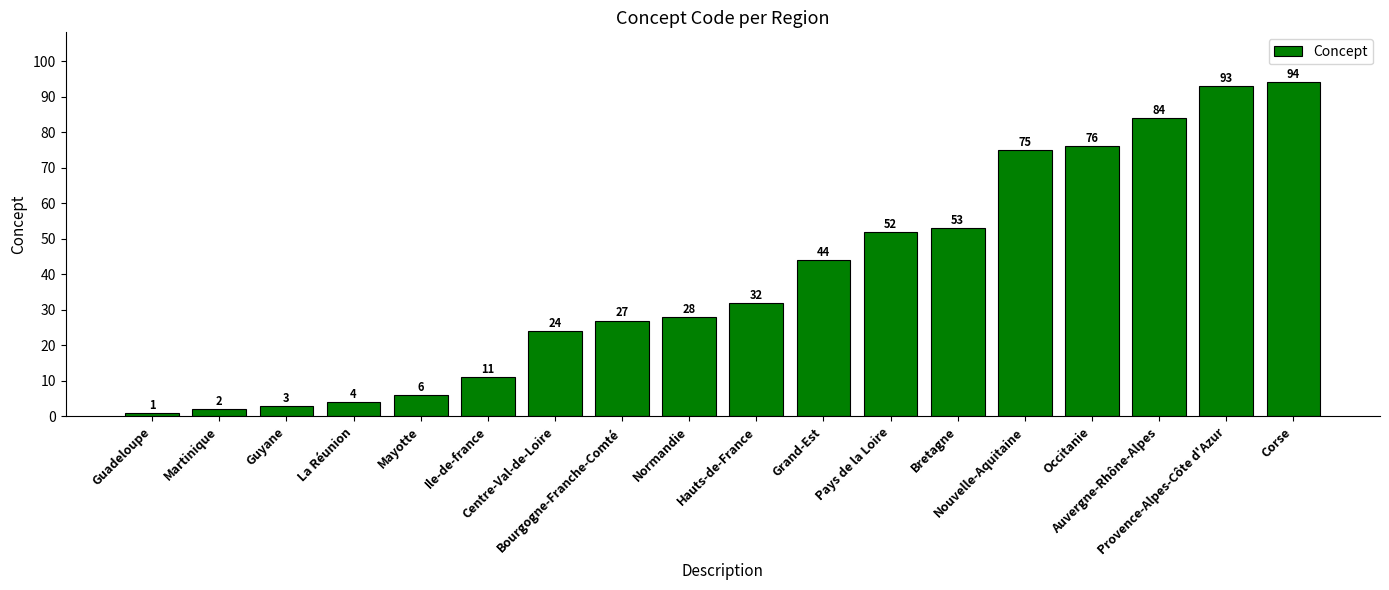

What is the label of the 18th bar from the right?

Guadeloupe